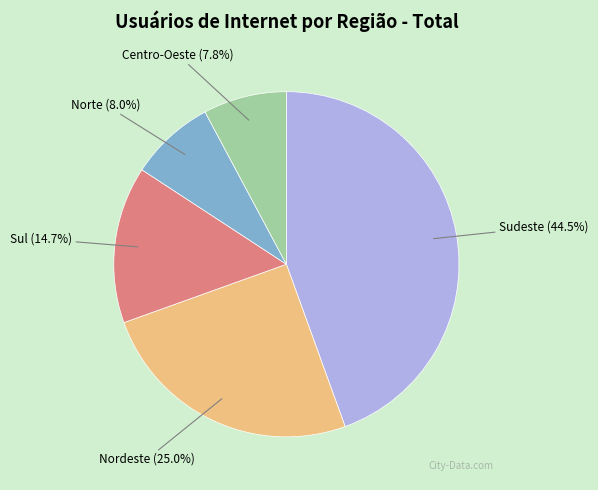

Is there a majority slice in this chart?

No